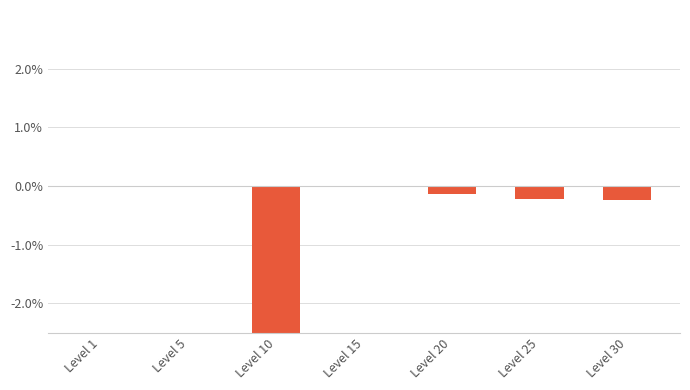

Rank the categories by value from lowest to highest.

Level 10, Level 30, Level 25, Level 20, Level 5, Level 1, Level 15